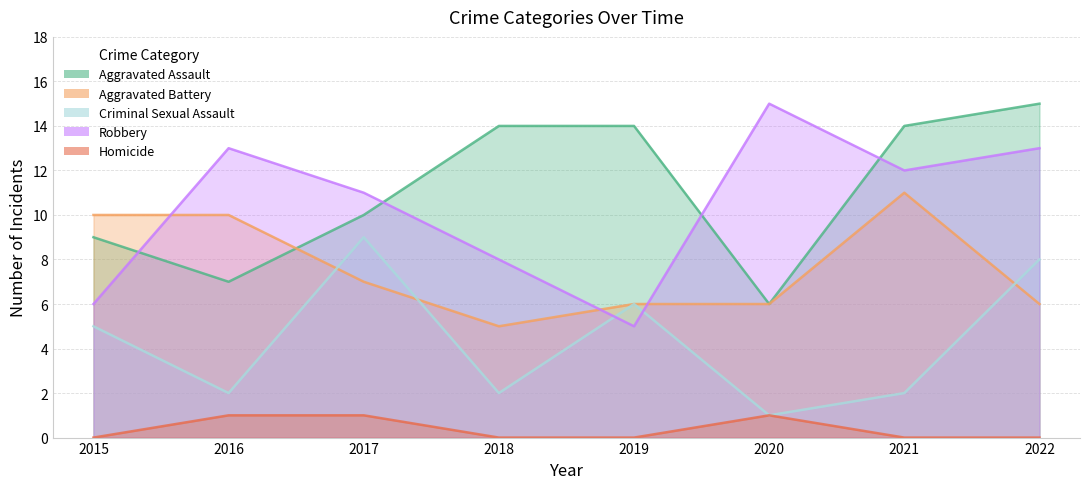

How many data points in Robbery are above 12?

3